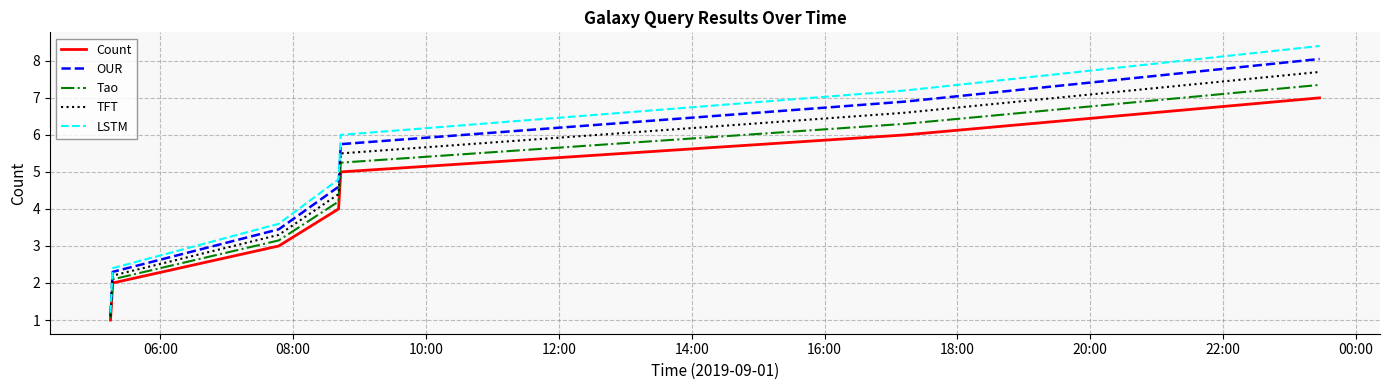

Rank the series by their average value, from lowest to highest.

Count, Tao, TFT, OUR, LSTM